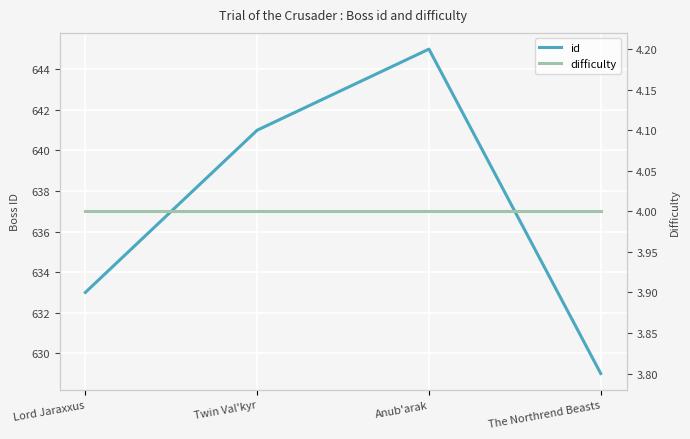

Which has a higher value, Lord Jaraxxus or Twin Val'kyr?

Twin Val'kyr